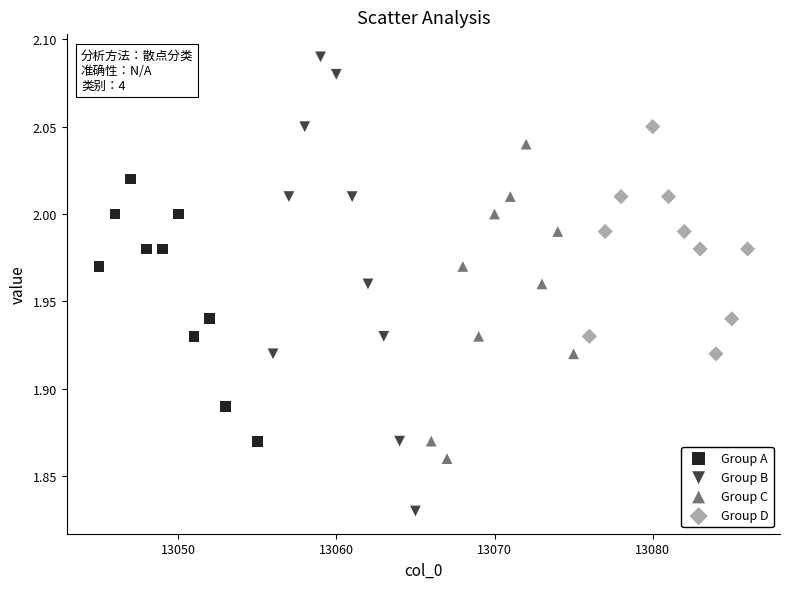

Which series reaches the minimum Y coordinate?

Group B